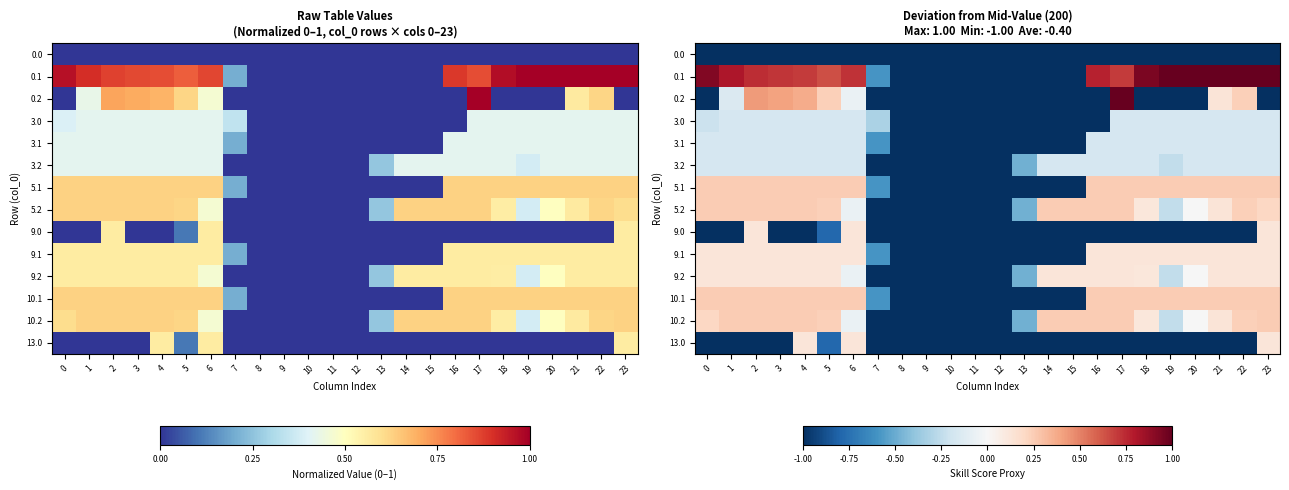

Between 7 and 23, which series saw the biggest shift?

0.1